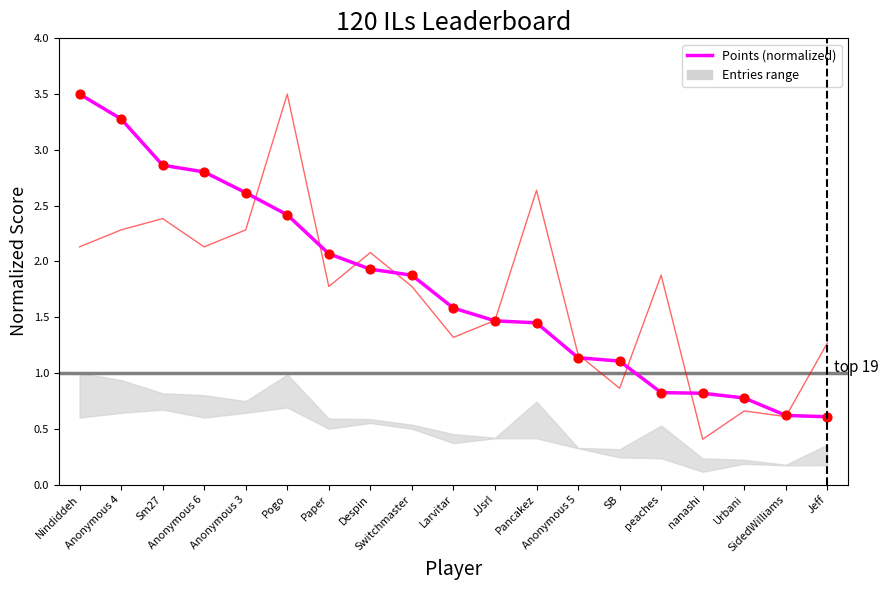

Which series reaches the maximum Y coordinate?

Points (normalized)